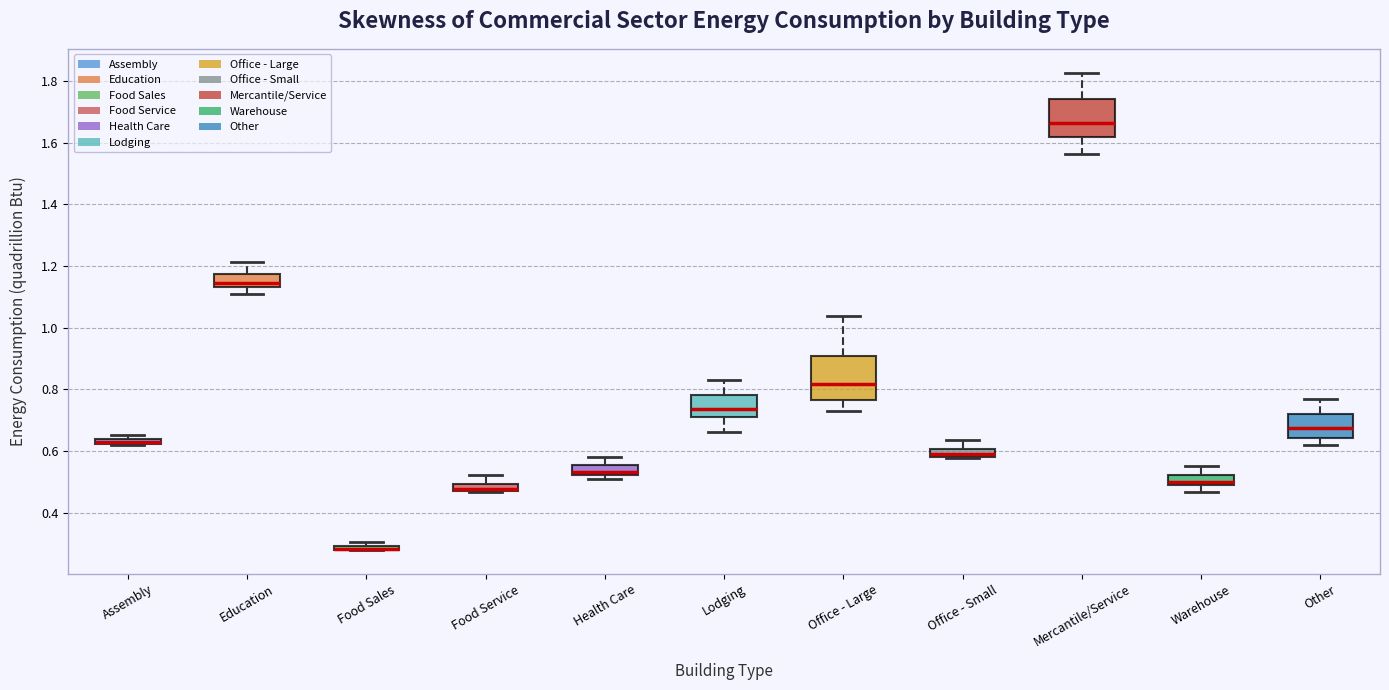

Where is the upper edge of the box for Office - Small on the y-axis? The values are not printed on the chart, so give them approximately, as read against the axis.

0.60